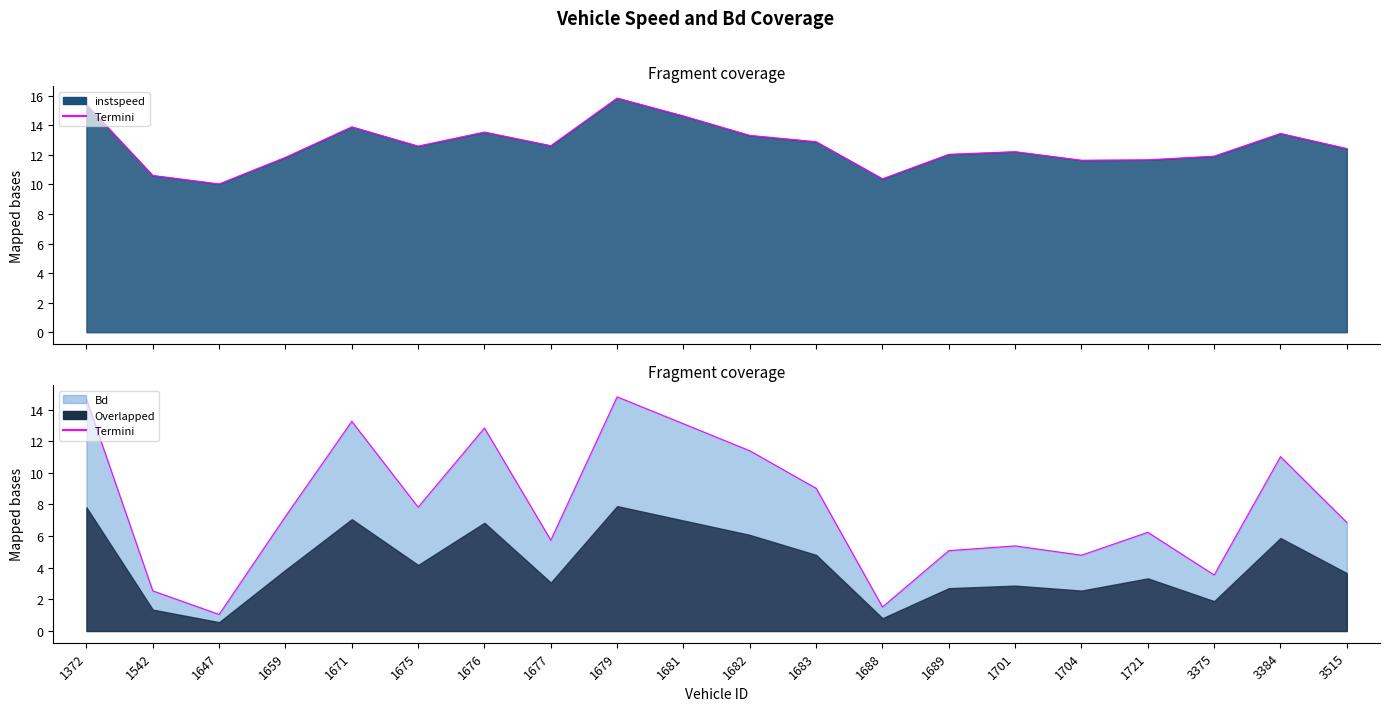

True or false: instspeed and Bd intersect in this chart.

False